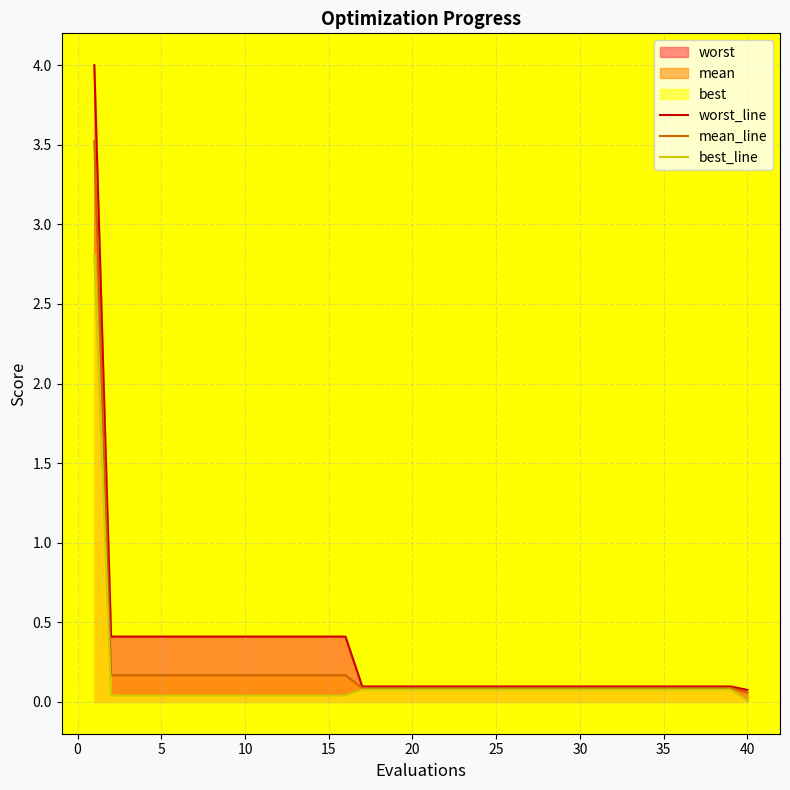

List the series in order of their overall mean, lowest first.

best_line, mean_line, worst_line